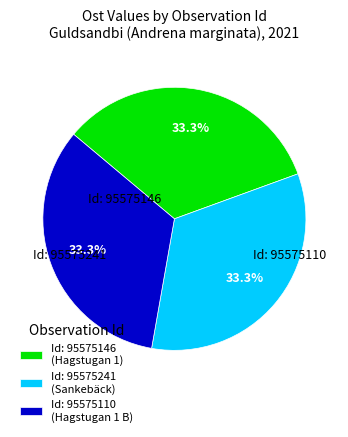

Is Id: 95575241 (Sankebäck) the majority of the pie?

No